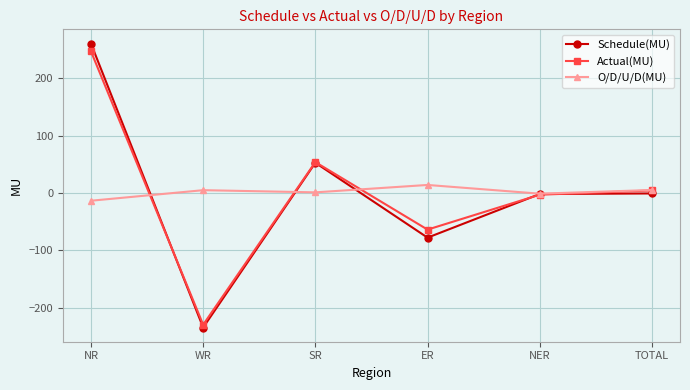

Which series changed the most between NR and SR?

Schedule(MU)